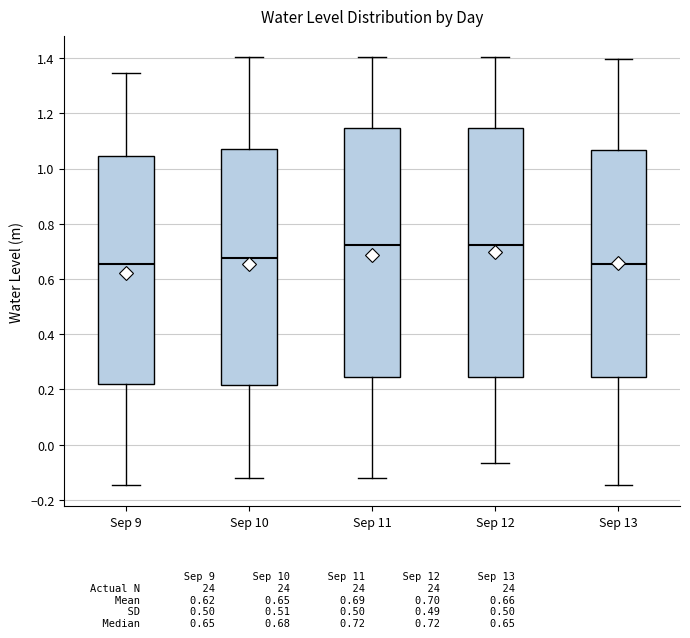

Reading left to right, transcribe this box plot: for each box, give where its median line is, the range the box spans, and where its two whiskers end, as read against the y-axis. The values are not printed on the chart, so give them approximately, as read against the axis.

Sep 9: median 0.66, box 0.22 to 1.04, whiskers -0.14 to 1.34
Sep 10: median 0.68, box 0.22 to 1.08, whiskers -0.12 to 1.40
Sep 11: median 0.72, box 0.24 to 1.14, whiskers -0.12 to 1.40
Sep 12: median 0.72, box 0.24 to 1.14, whiskers -0.06 to 1.40
Sep 13: median 0.66, box 0.24 to 1.06, whiskers -0.14 to 1.40